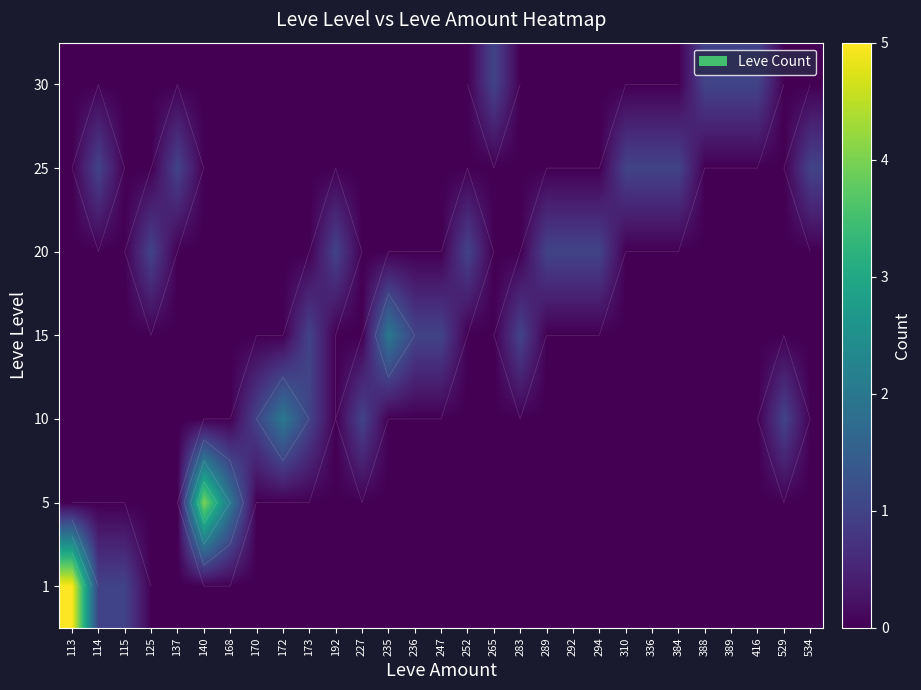

Which series changed the most between 289 and 292?

row_0